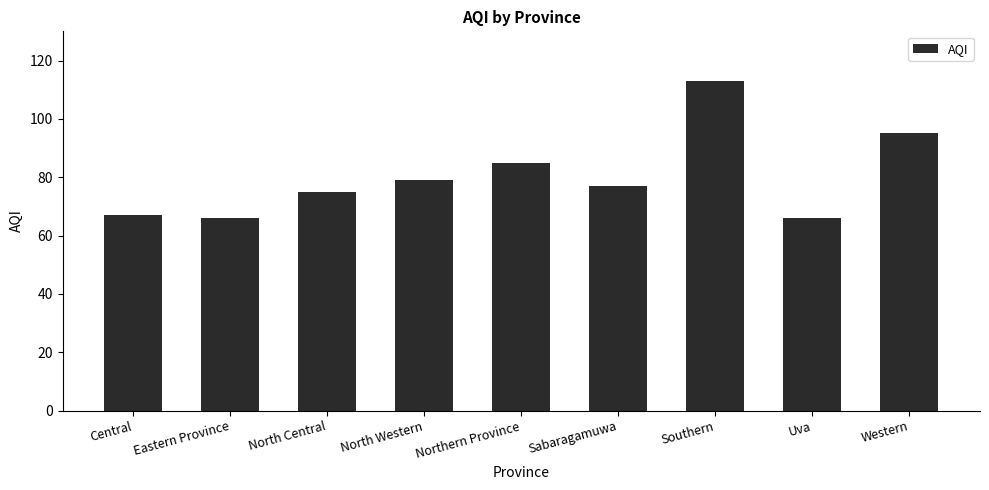

What is the minimum value shown in the chart?

66